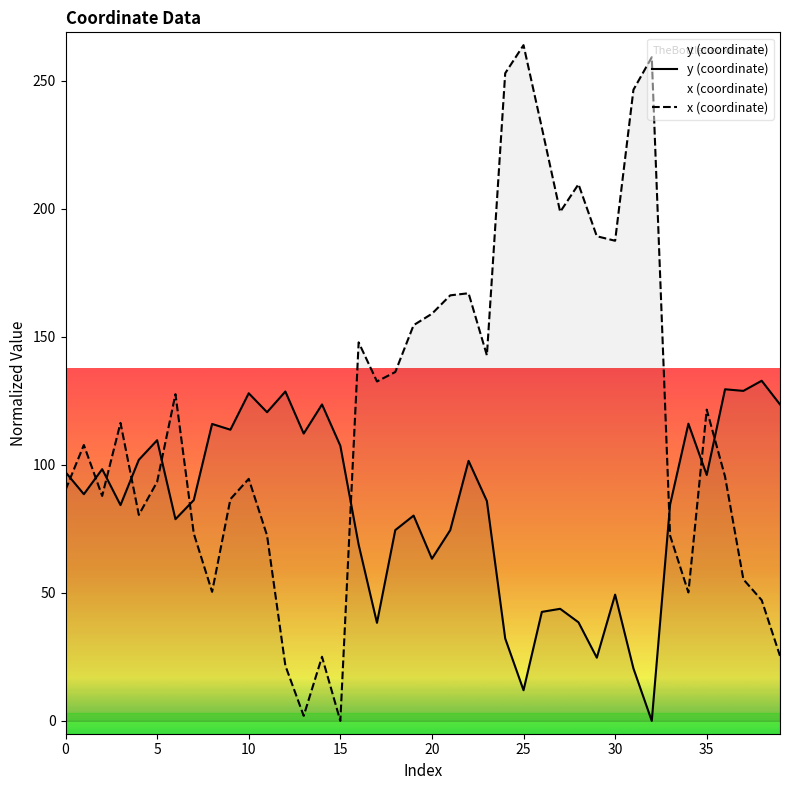

How many data points in x (coordinate) are less than 116?

20